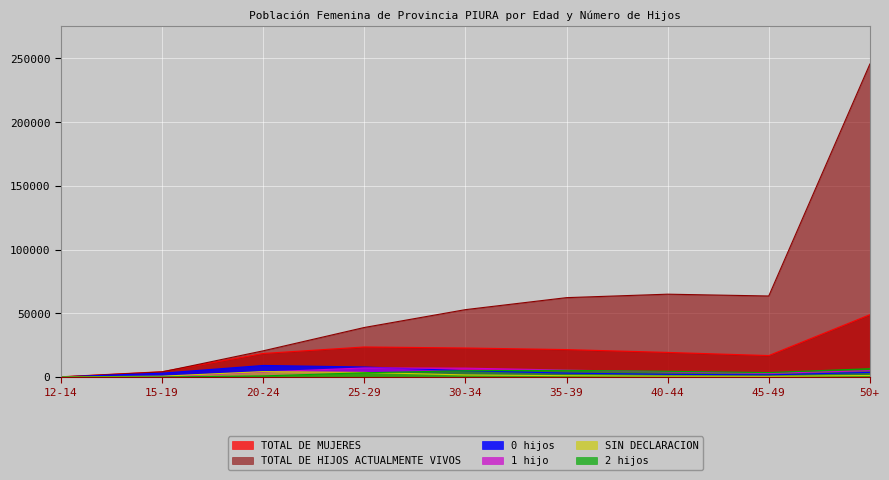

What is the approximate value of 0 hijos at 40-44?

2137